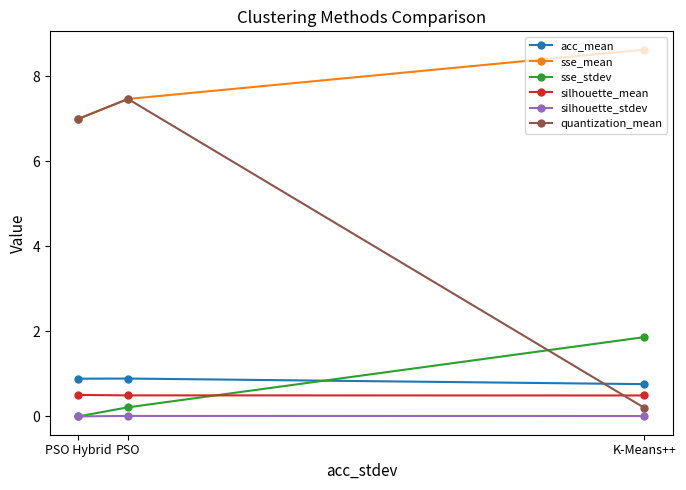

At how many categories does at least one series exceed 2?

3